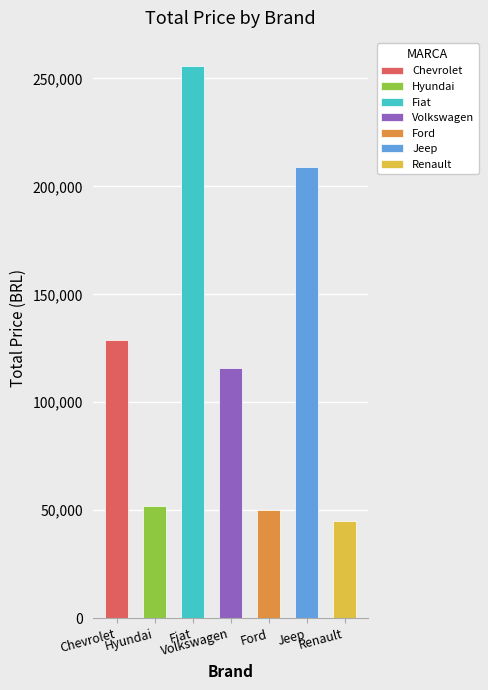

What is the average value?

122429